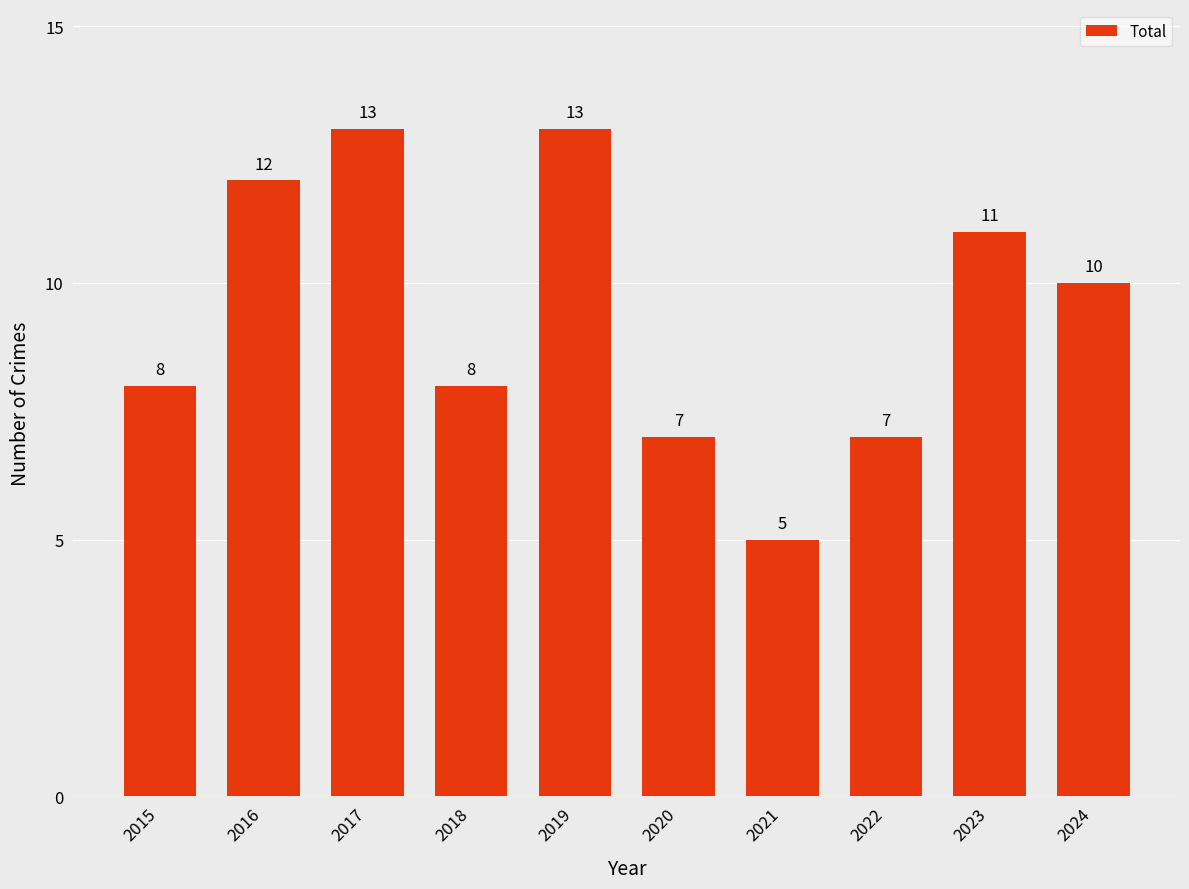

Between 2017 and 2023, which is larger?

2017